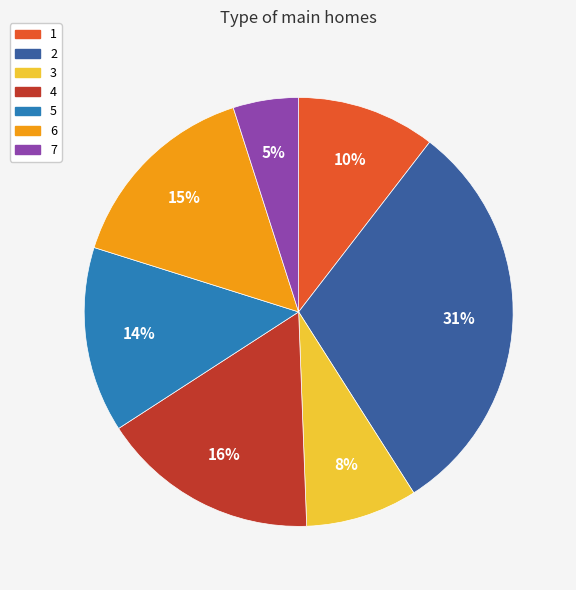

What is the largest slice in the pie chart?

2